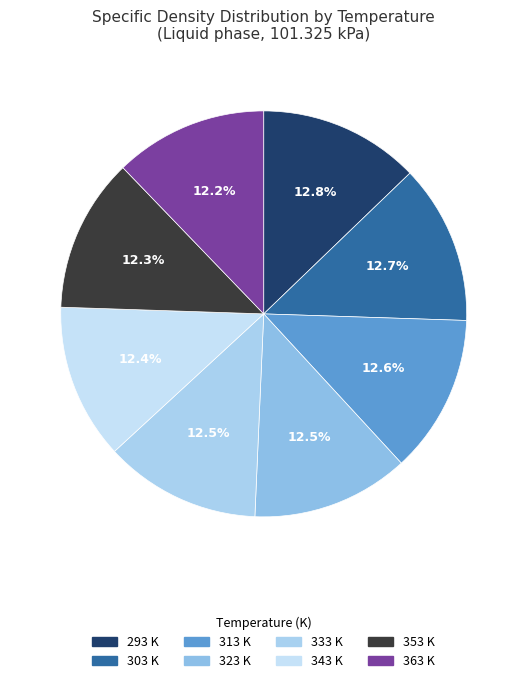

Between 333 and 293, which is larger?

293